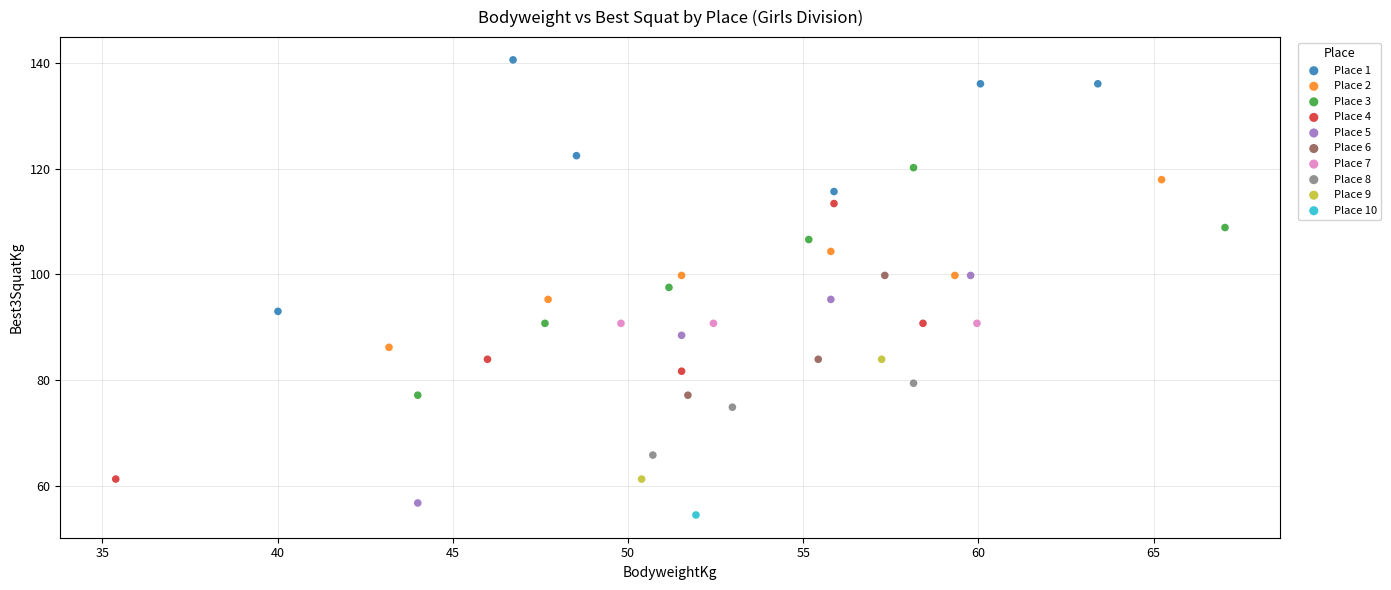

Which series reaches the maximum Y coordinate?

Place 1